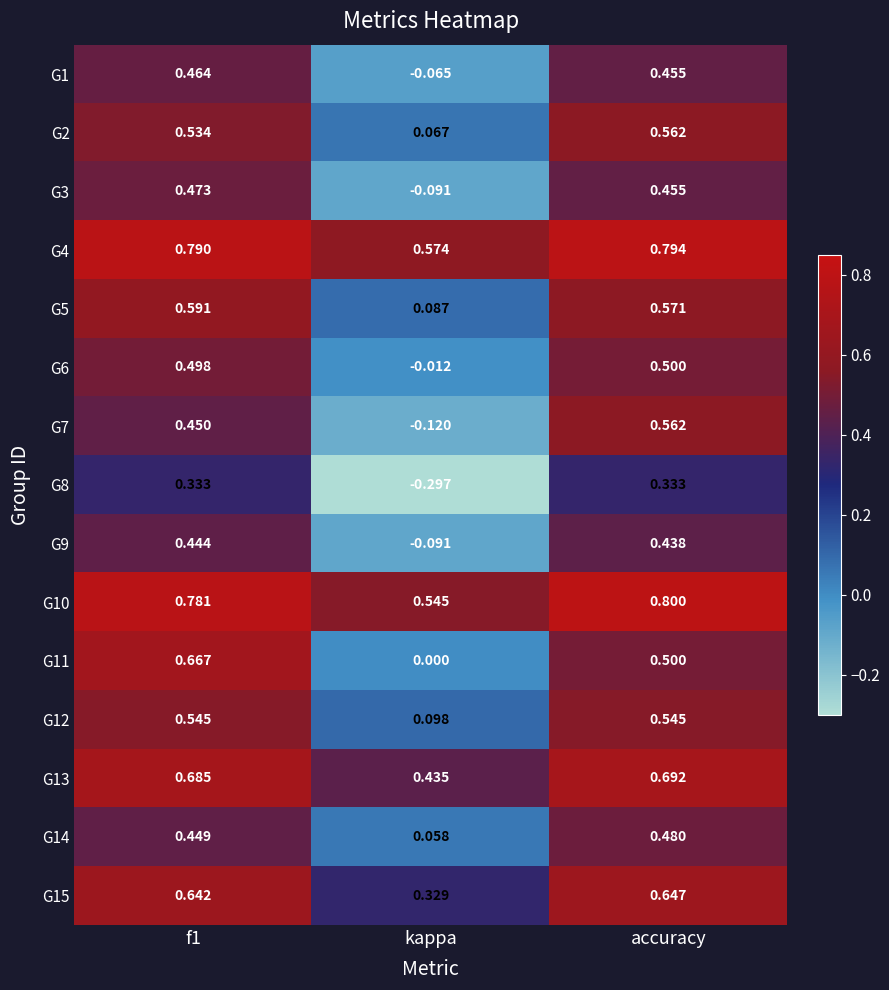

At which label is G14 closest to 0?

kappa